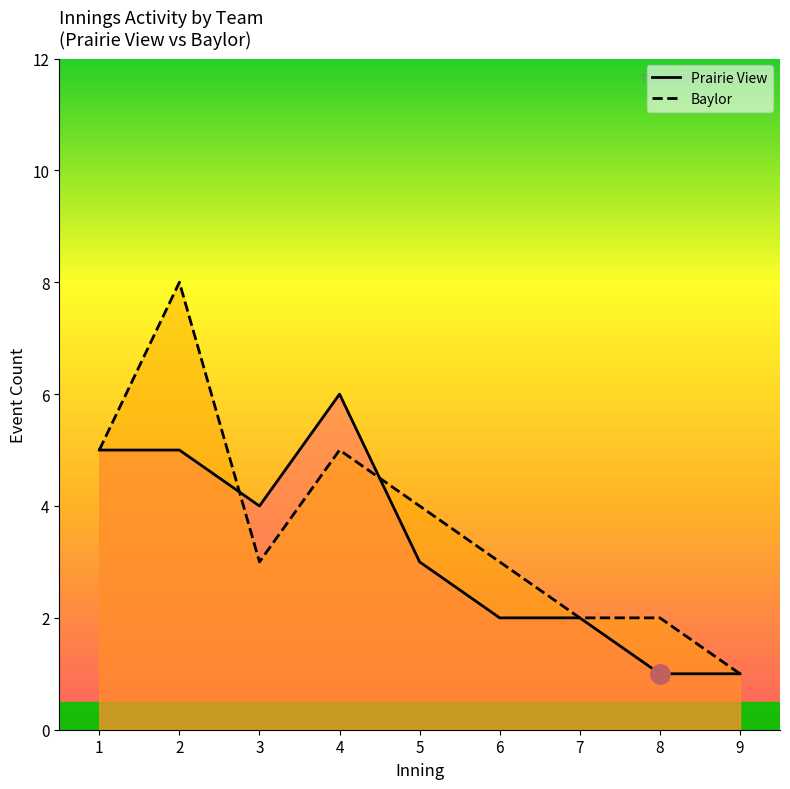

Does the chart display data point markers on the line(s)?

No